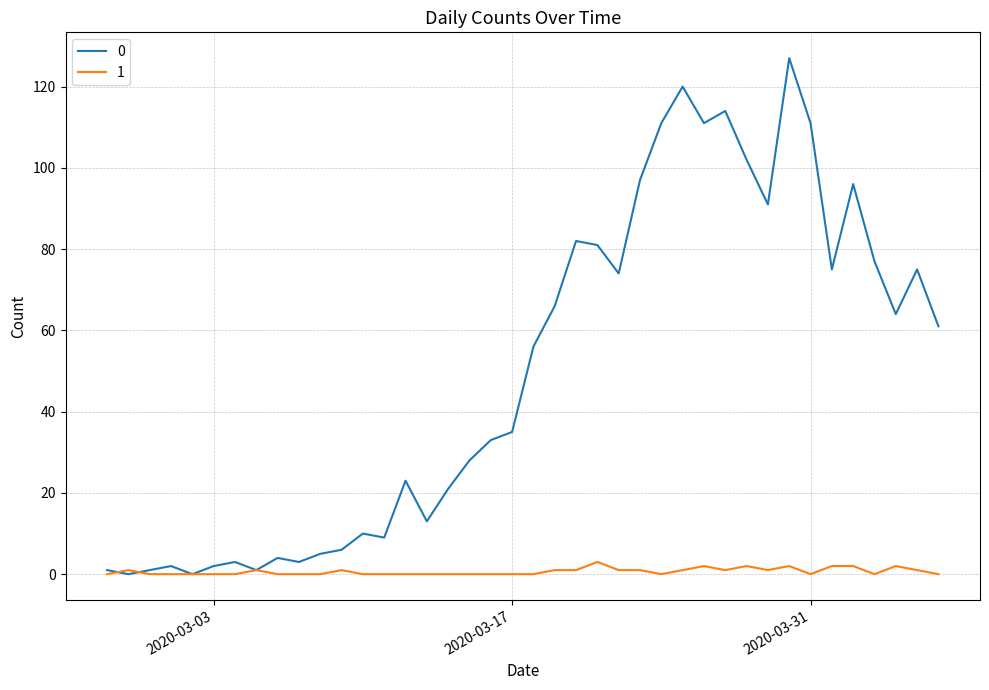

List the series in order of their overall mean, lowest first.

1, 0